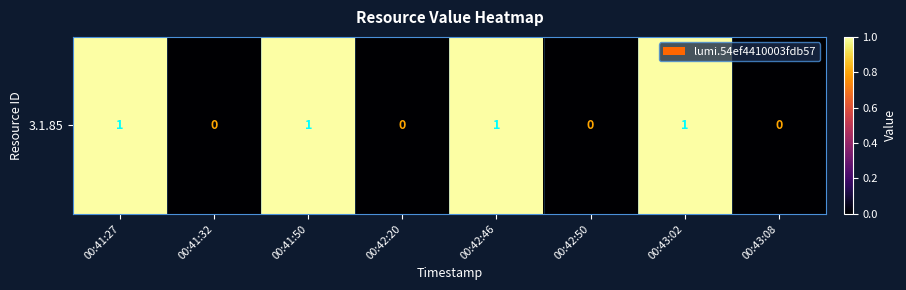

Which has a higher value, 00:41:32 or 00:43:02?

00:43:02